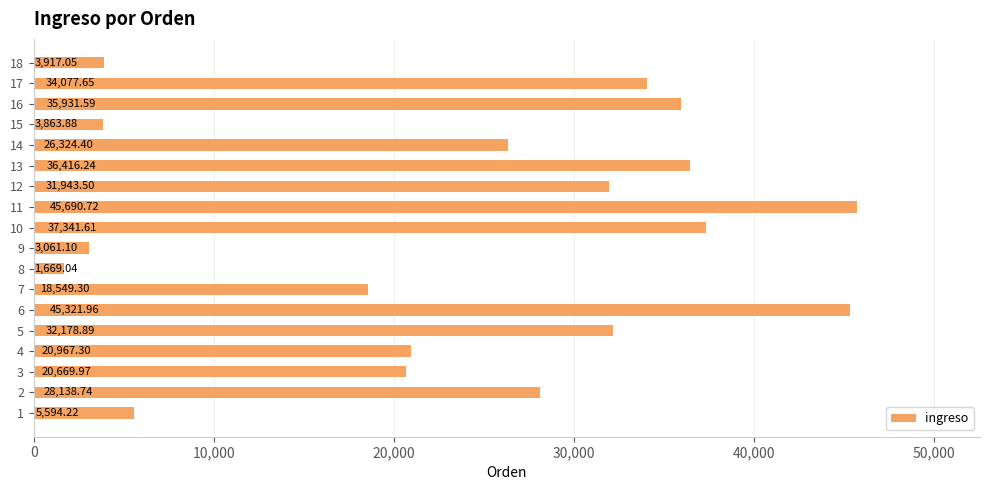

Which category has the lowest value across all series?

8